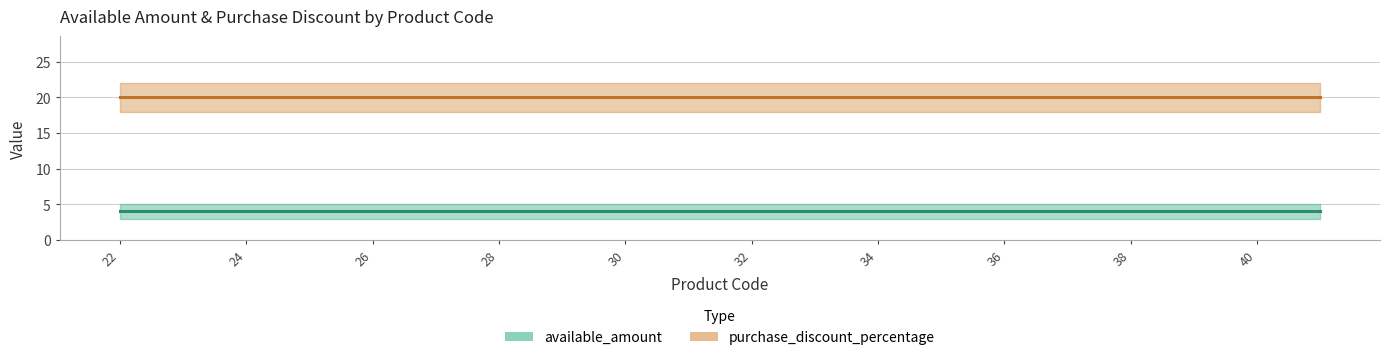

What is the value of the purchase_discount_percentage point at the 9th from the left?

20